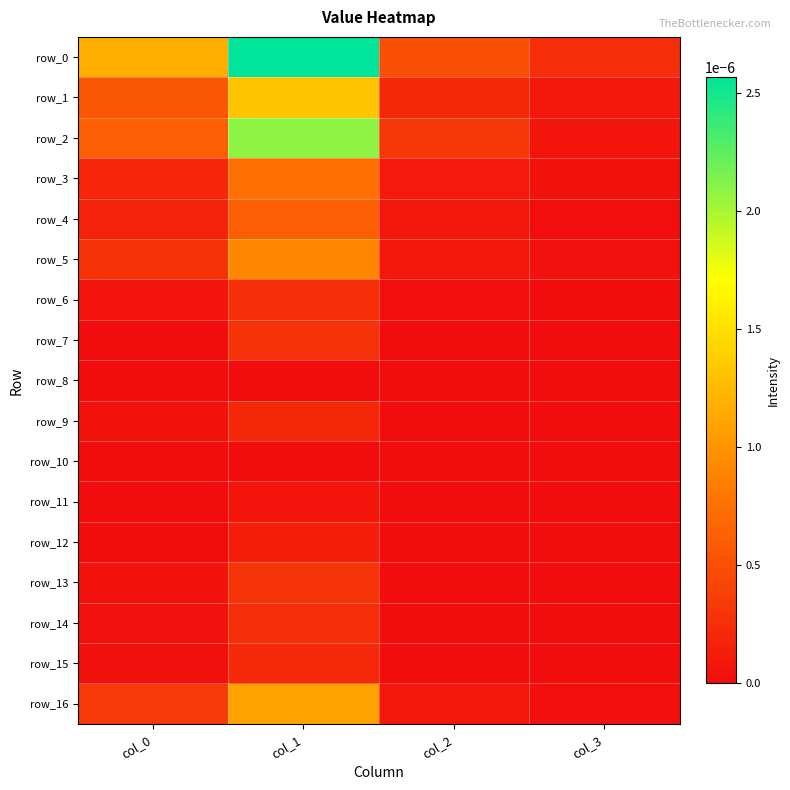

The value of row_9 at col_3 is 0.0. True or false?

True